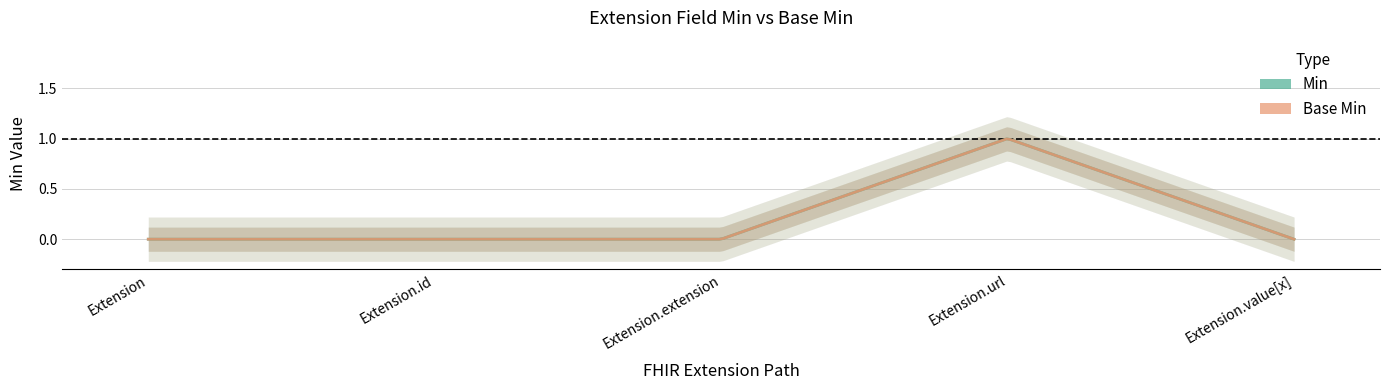

Count the Base Min values in the range 0 to 1.

5